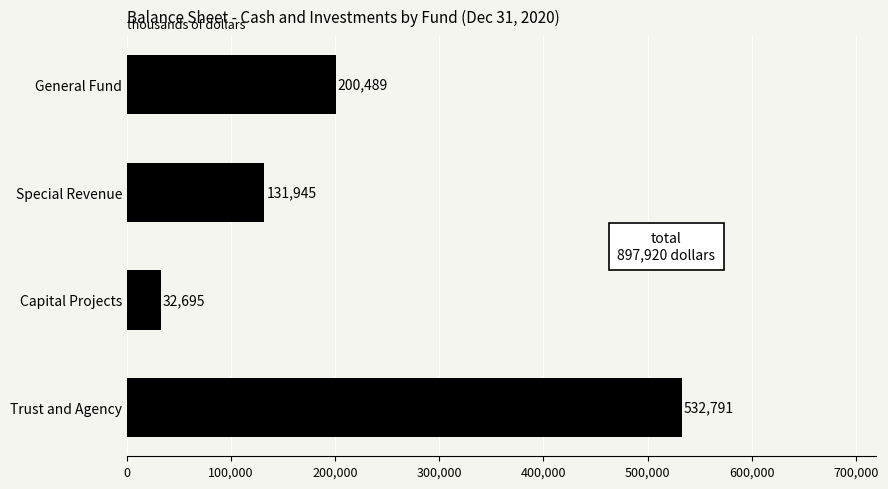

Reading bottom to top, what are all the values shown in this chart?

532791	32695	131945	200489